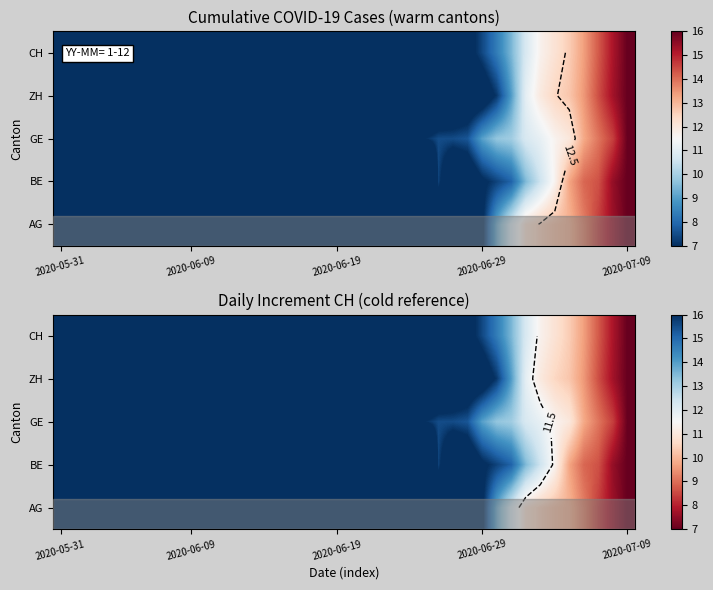

How many data points does each series have?

40